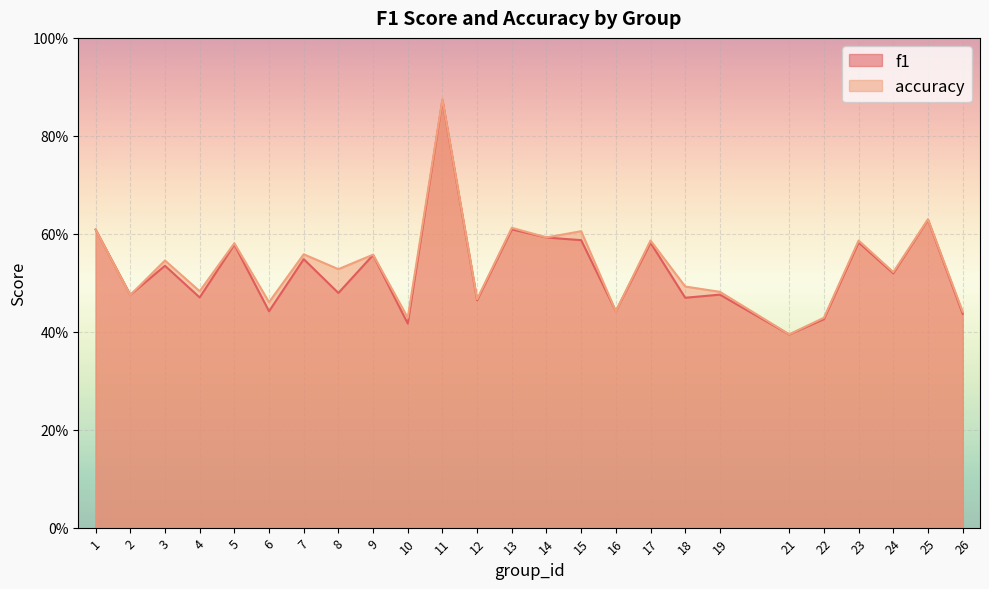

What is the minimum value for f1?

0.4